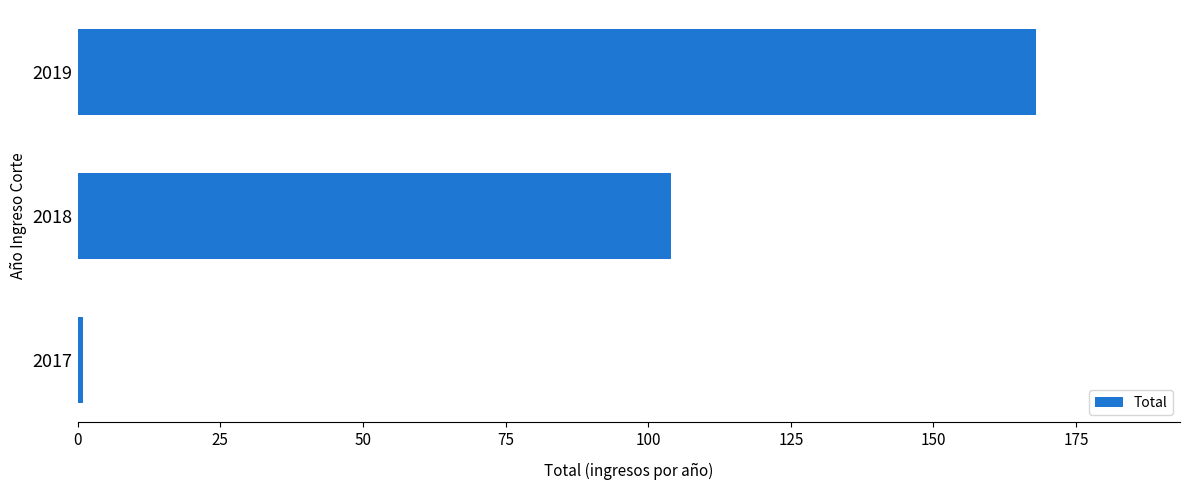

Is it true that the value at 2019 is 168?

True